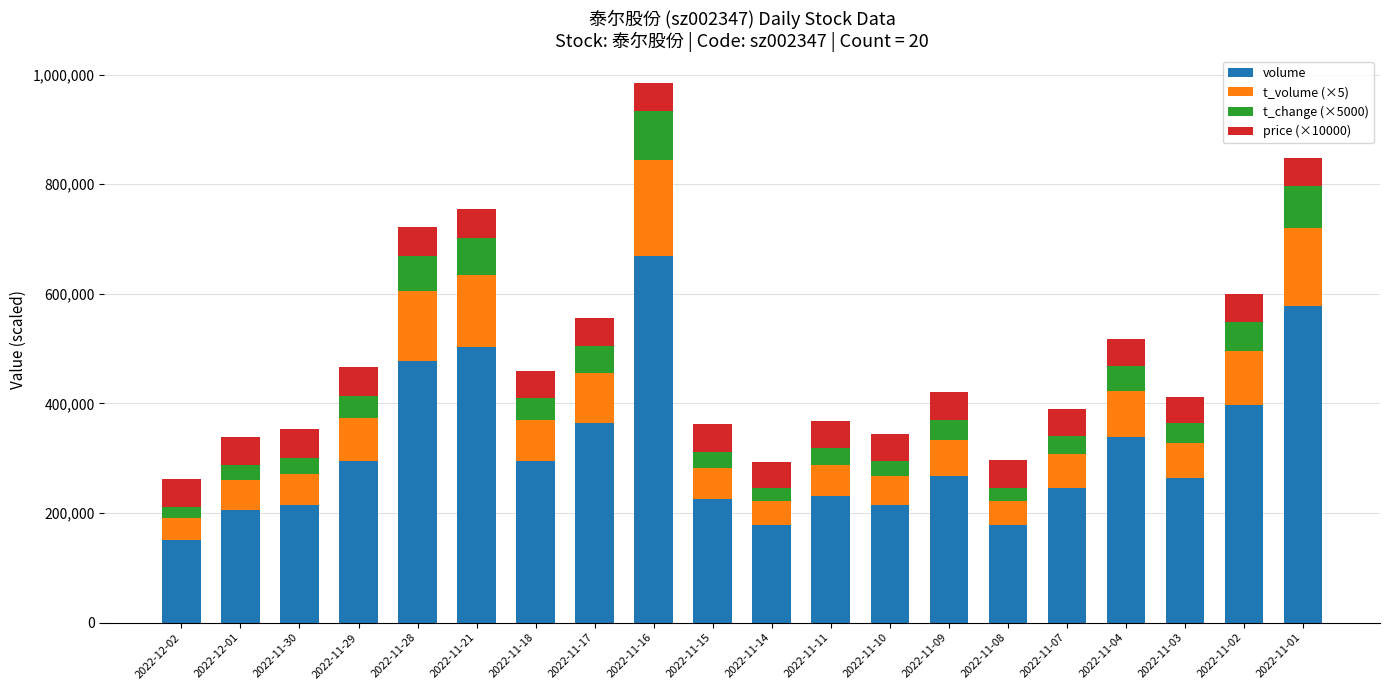

What is the maximum value for volume?

669445